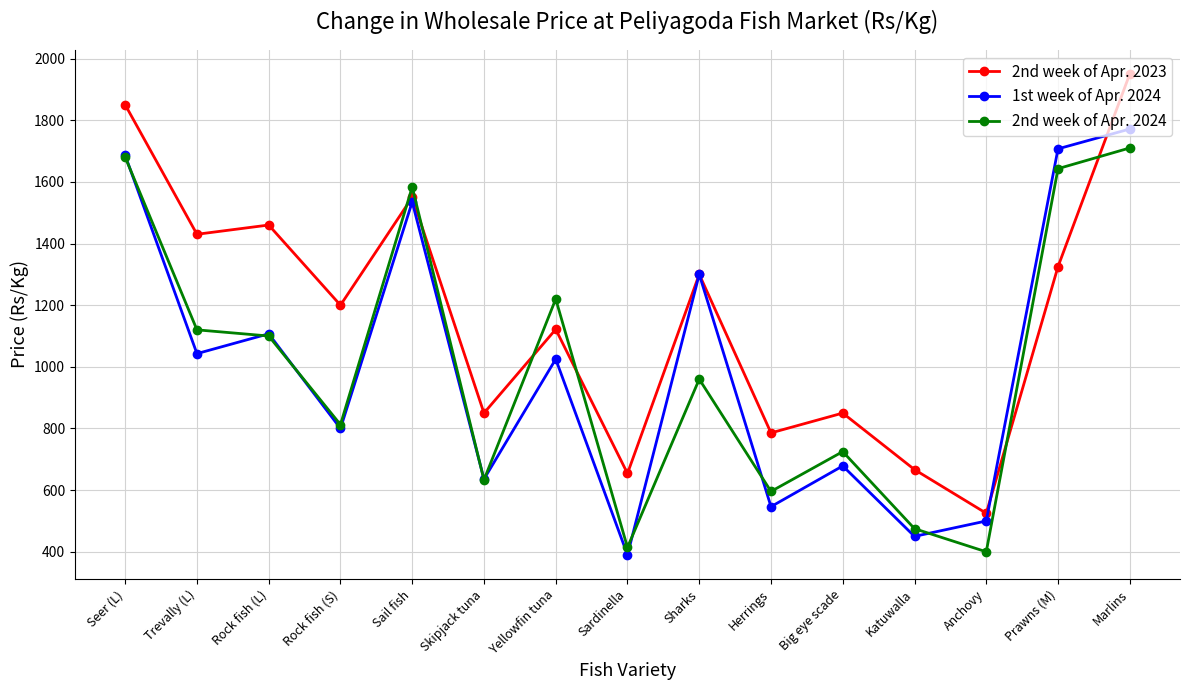

True or false: 2nd week of Apr. 2024 has more than 1 interior local peaks.

True